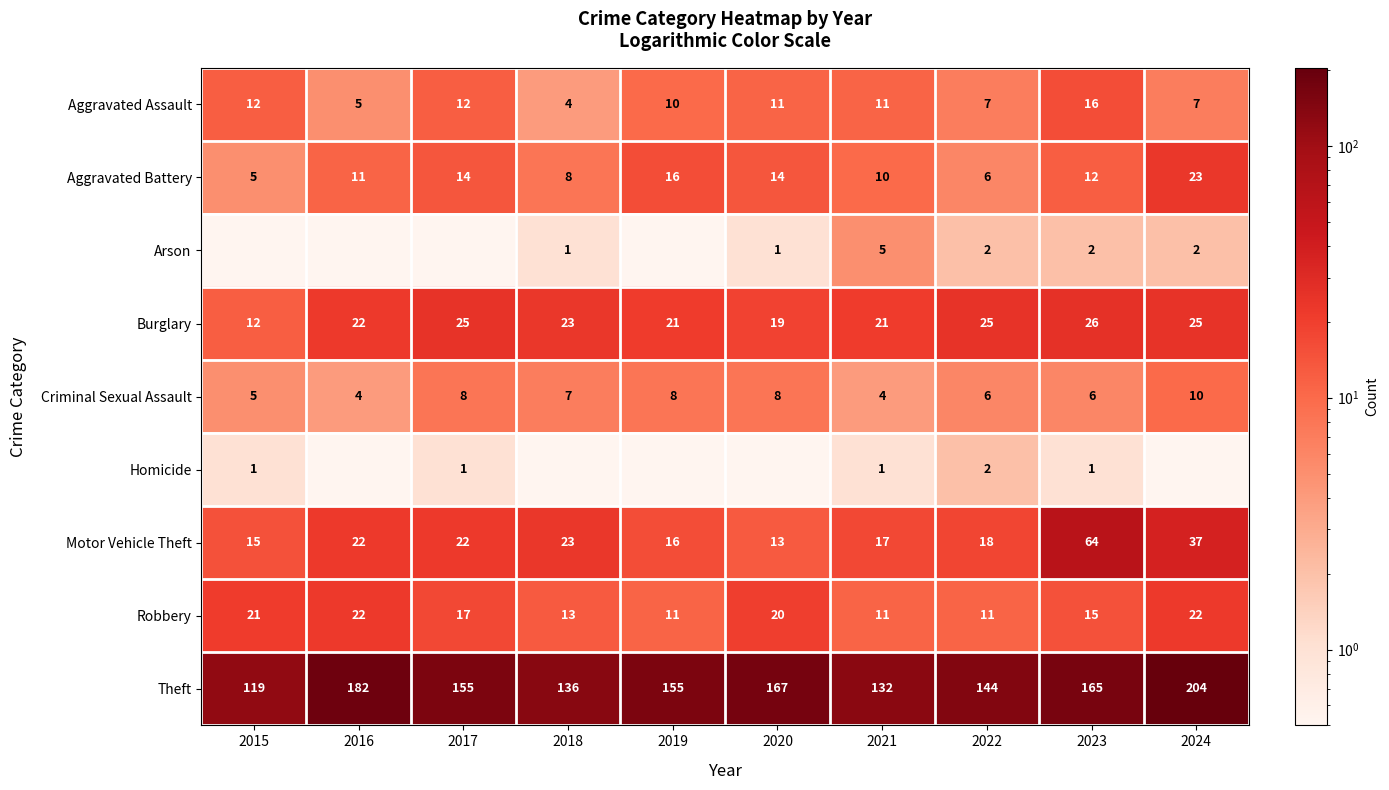

What is the highest value of the Robbery series?

22.0